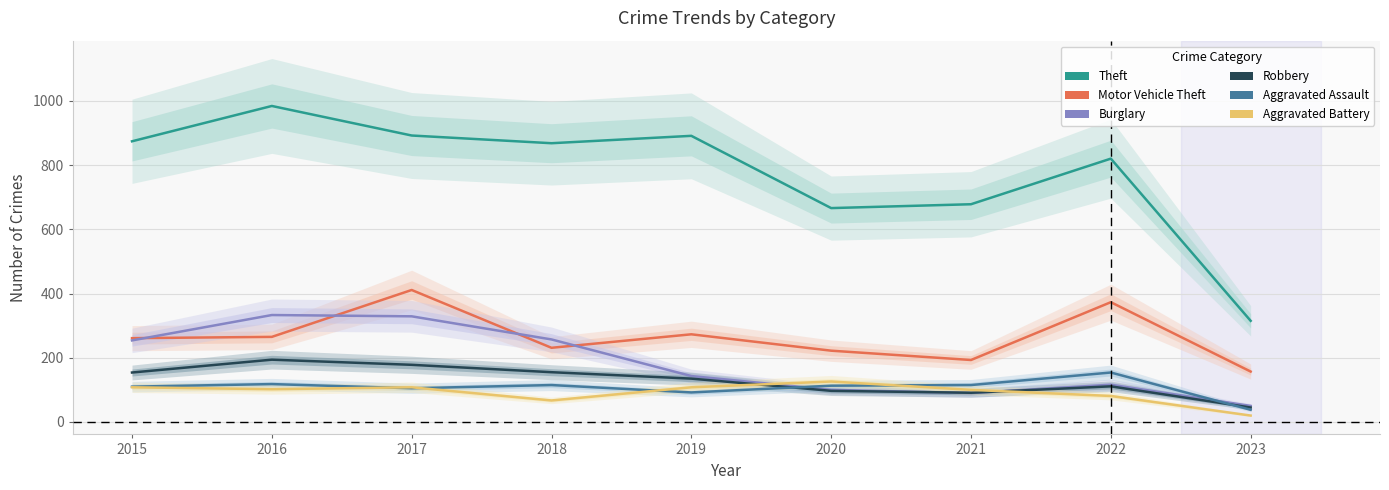

What is the average value of the Aggravated Assault series?

107